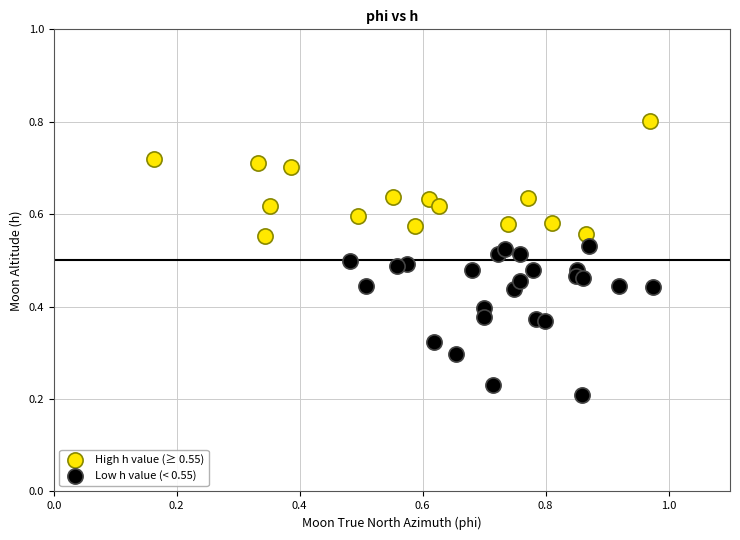

Which series has the widest spread of Y values?

Low h value (< 0.55)